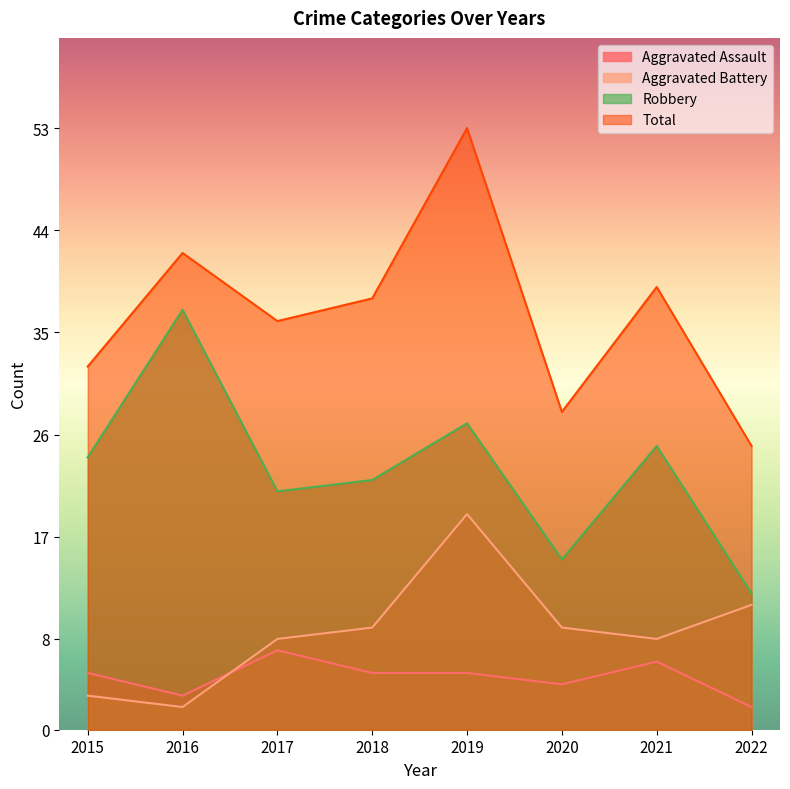

What is the value of the Aggravated Battery point at the 4th from the left?

9